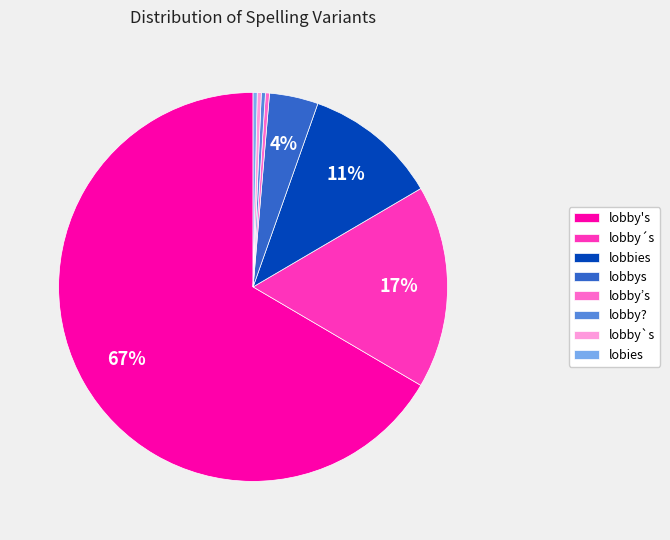

Count the number of slices in the pie.

8